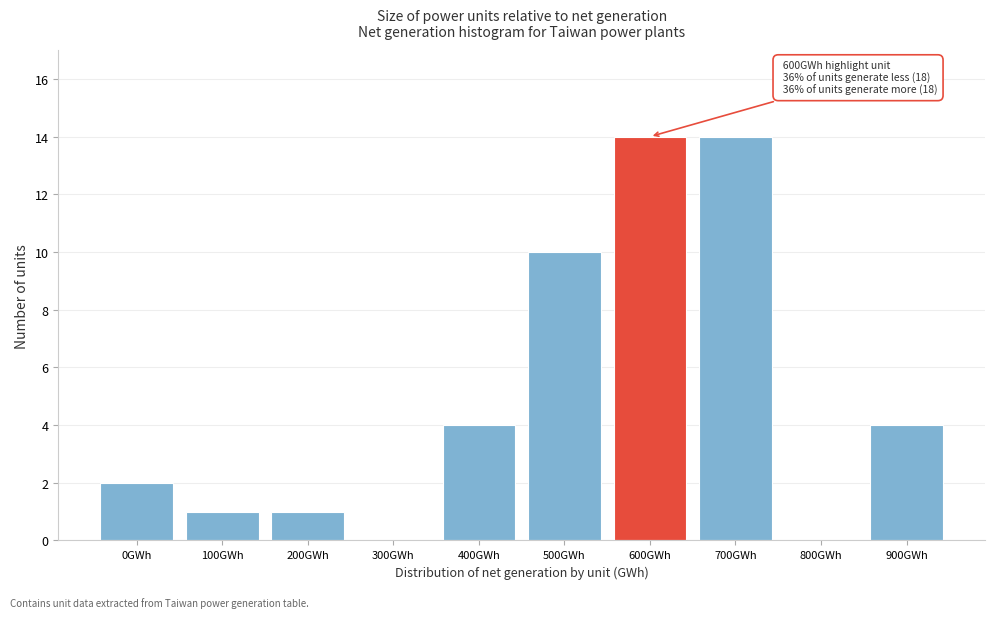

Reading left to right, what are all the values shown in this chart?

0GWh=2	100GWh=1	200GWh=1	300GWh=0	400GWh=4	500GWh=10	600GWh=14	700GWh=14	800GWh=0	900GWh=4